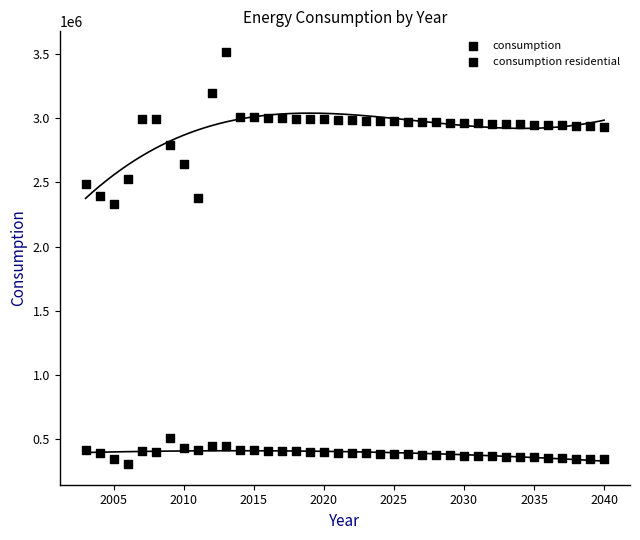

Count the number of points in this scatter plot.

76